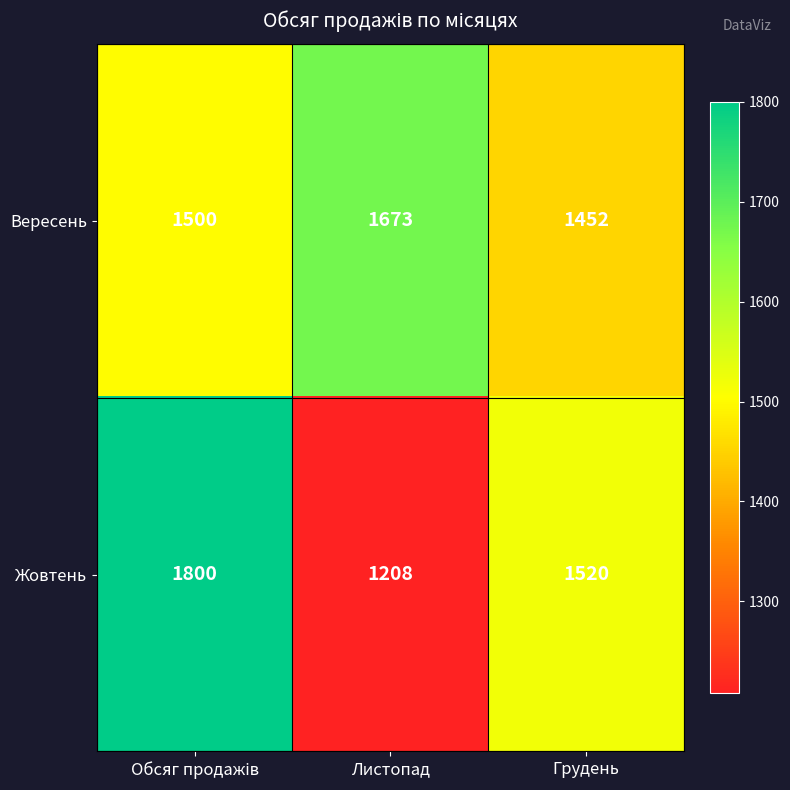

What value does the Вересень series have at Листопад, to the nearest 50?

1650